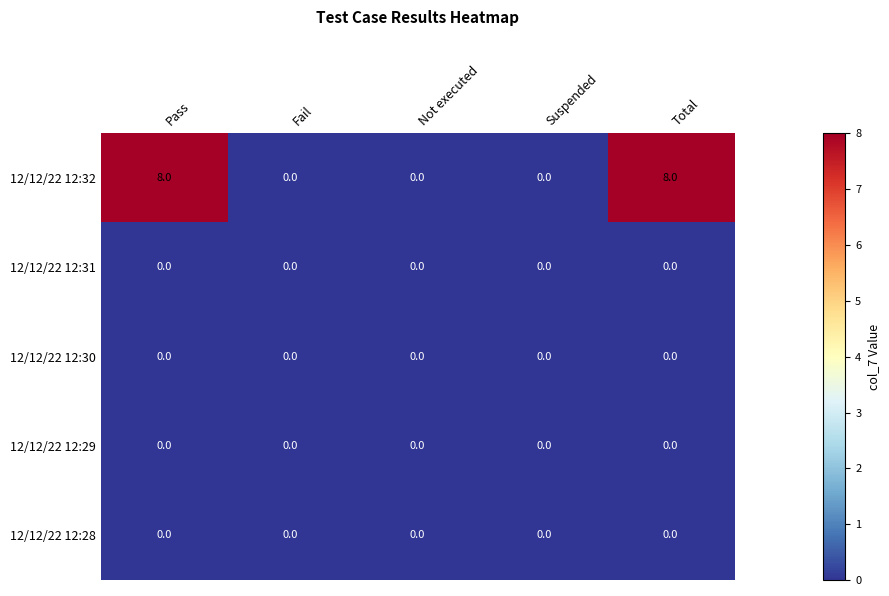

Which series has the largest total across all categories?

12/12/22 12:32